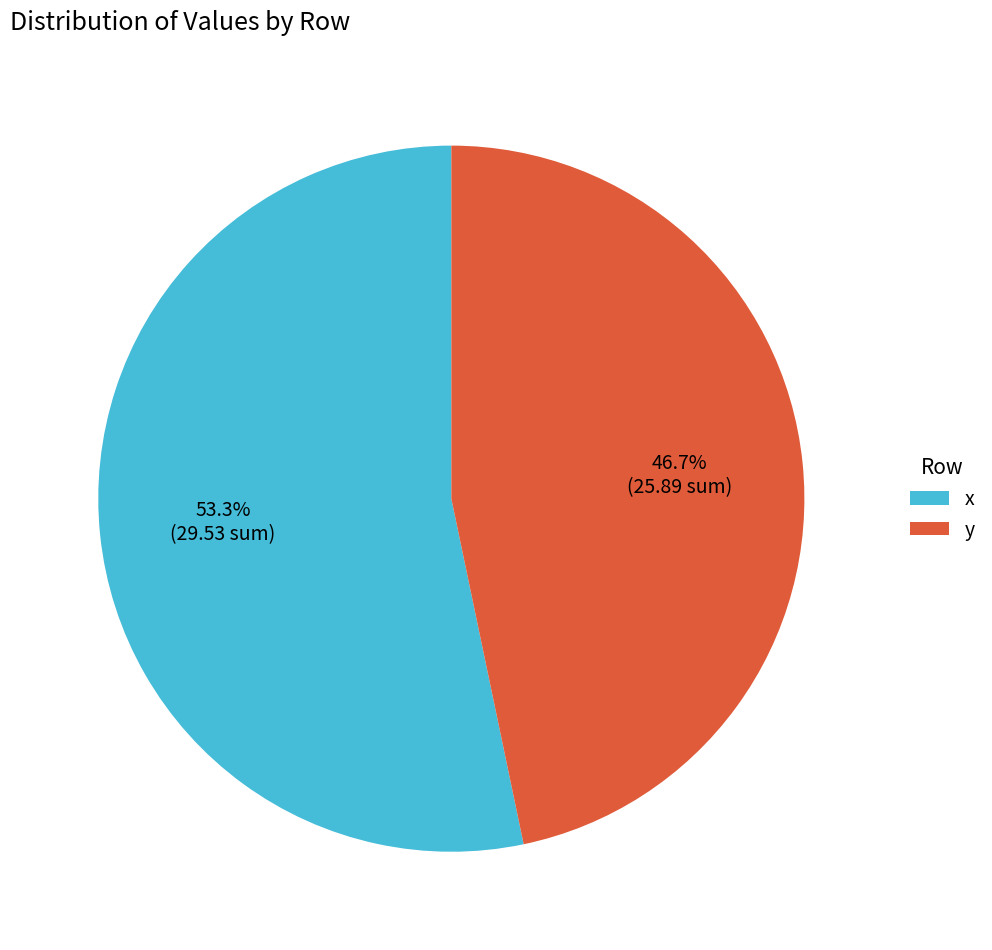

How many segments does this pie chart have?

2